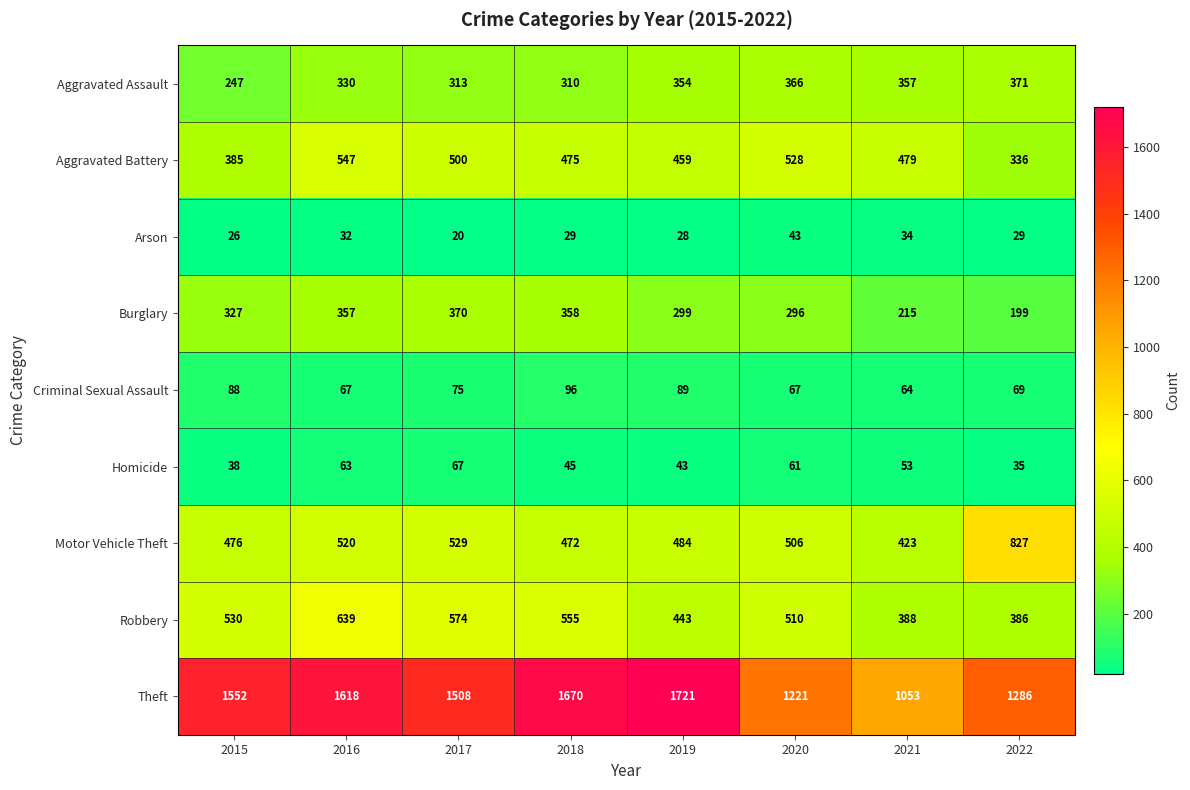

At which label is Theft closest to 1387?

2022